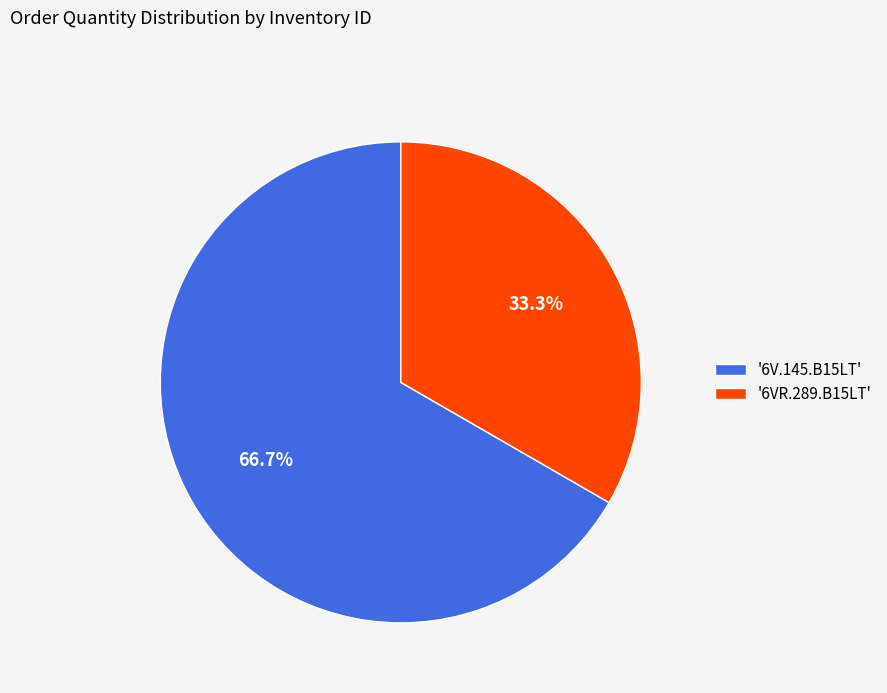

What is the largest slice in the pie chart?

'6V.145.B15LT'